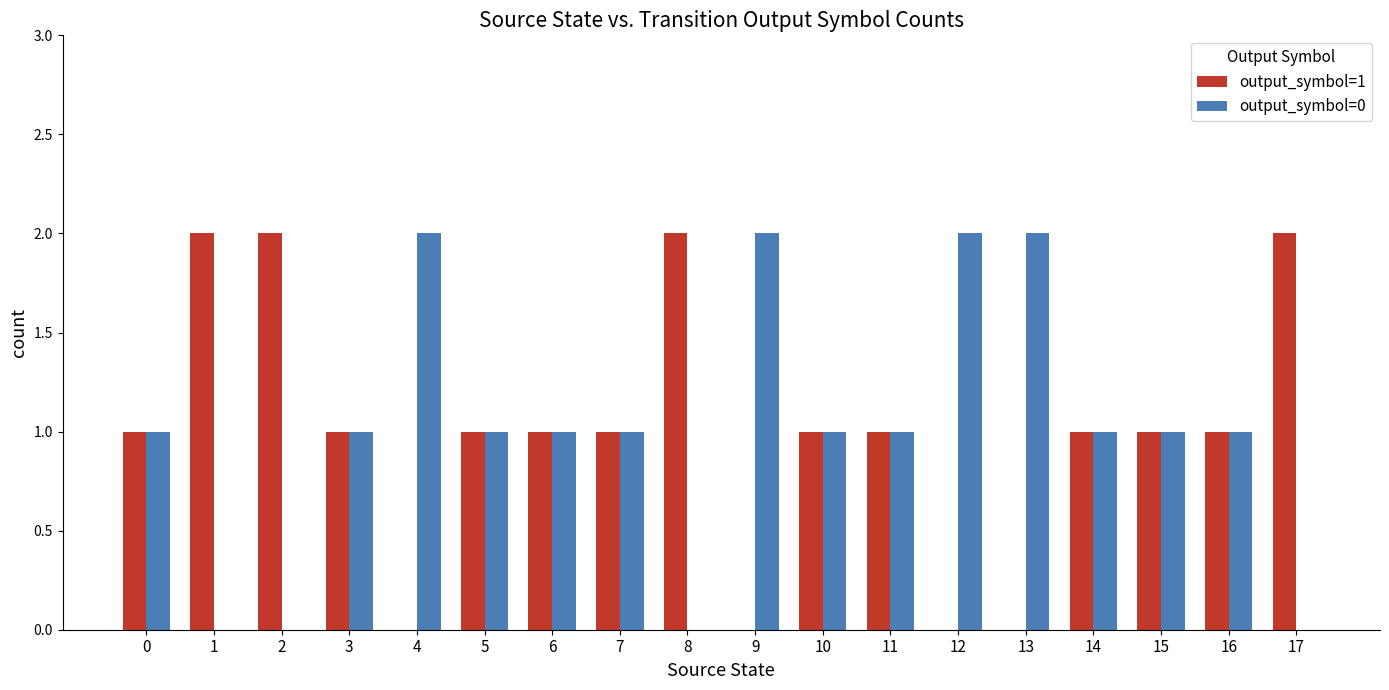

Is it true that output_symbol=0 equals 2 at 14?

False